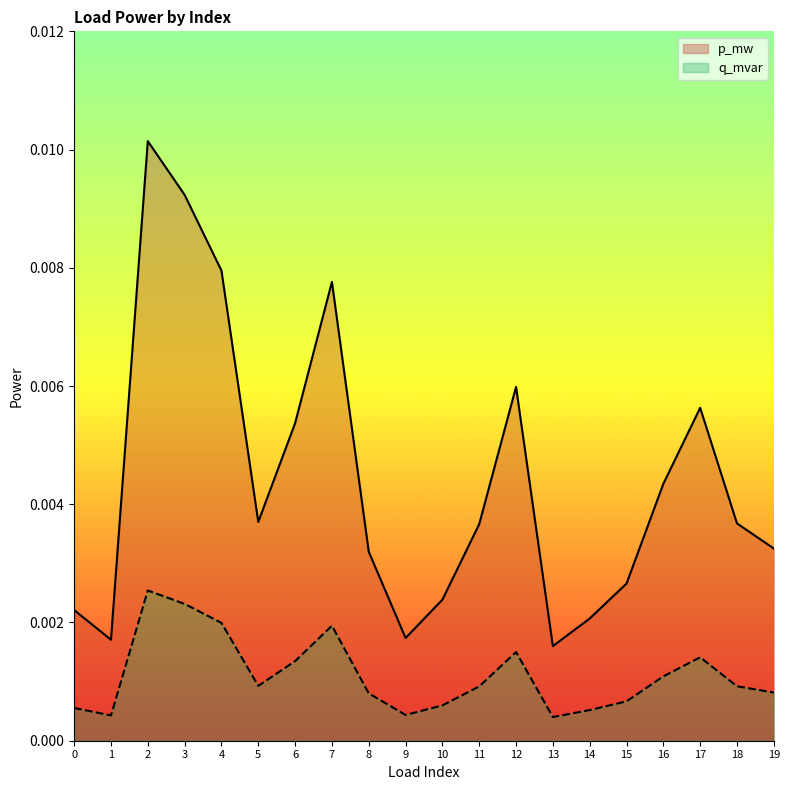

Which category has the highest value across all series?

2